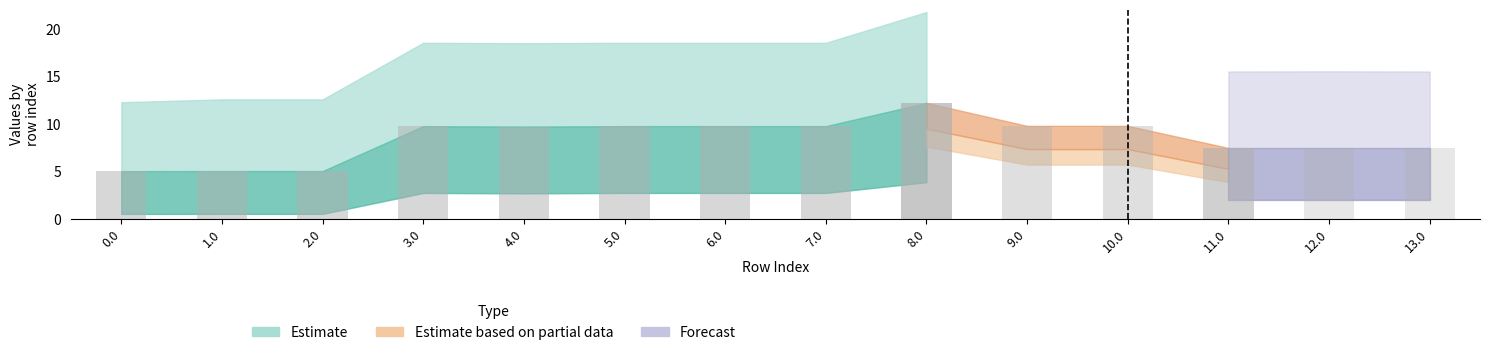

Is it true that the value at 2.0 is 1.7?

False